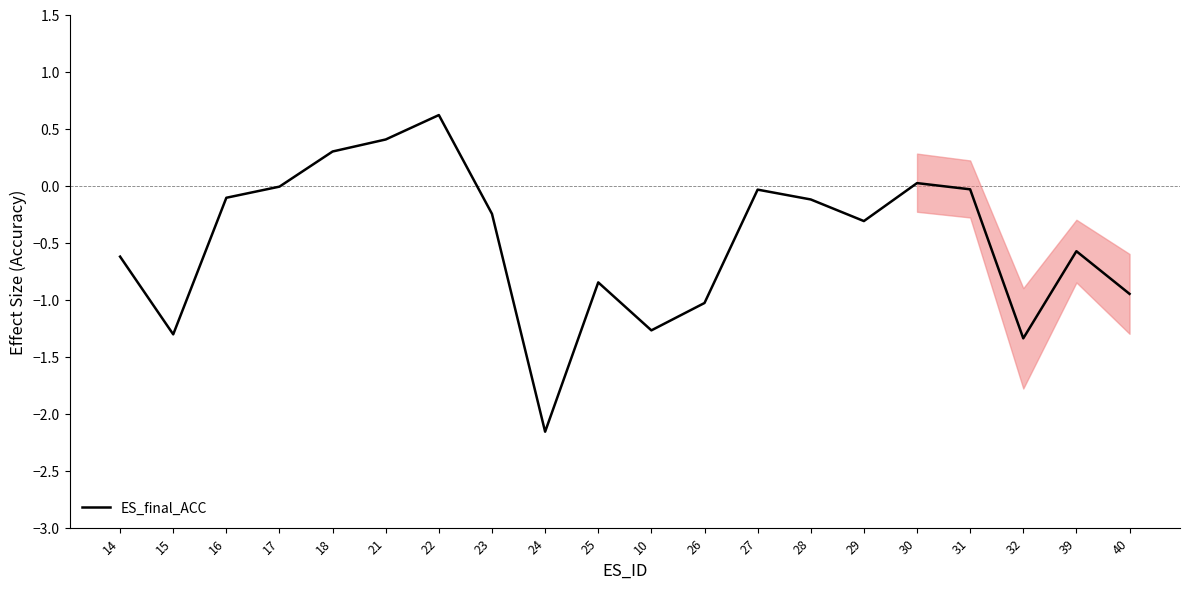

Between 17 and 39, which is larger?

17